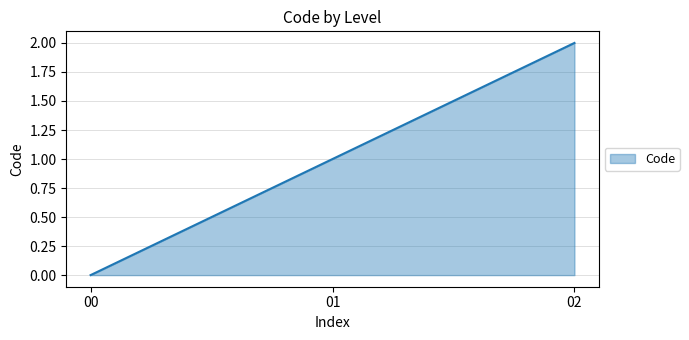

Does the chart have visible grid lines?

Yes